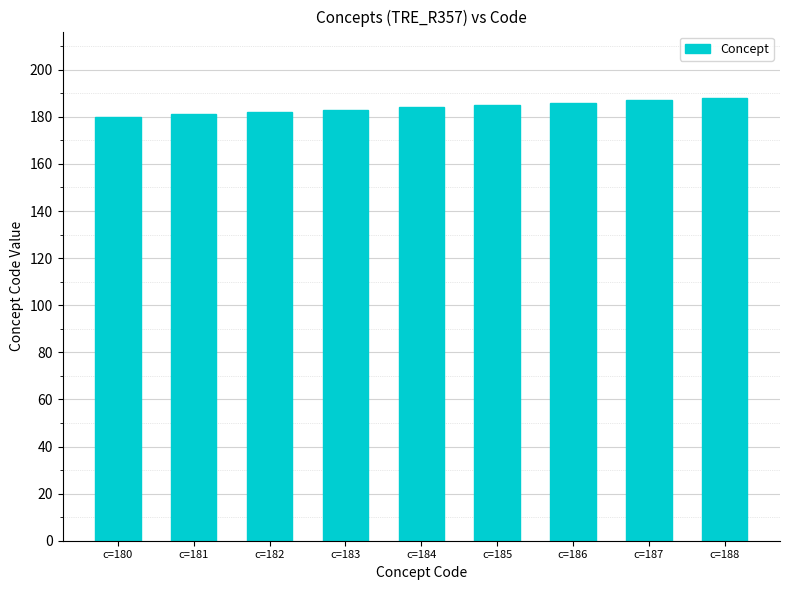

What is the difference between the second highest and second lowest values?

6